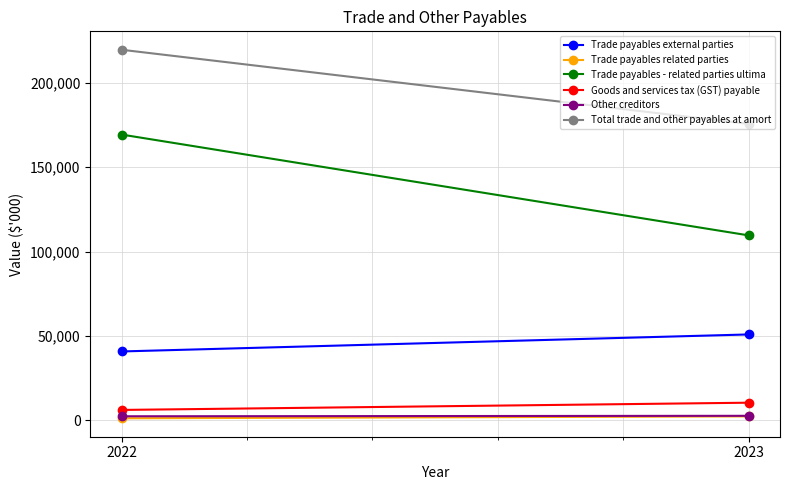

Between 2022 and 2023, which series saw the biggest shift?

Trade payables - related parties ultima